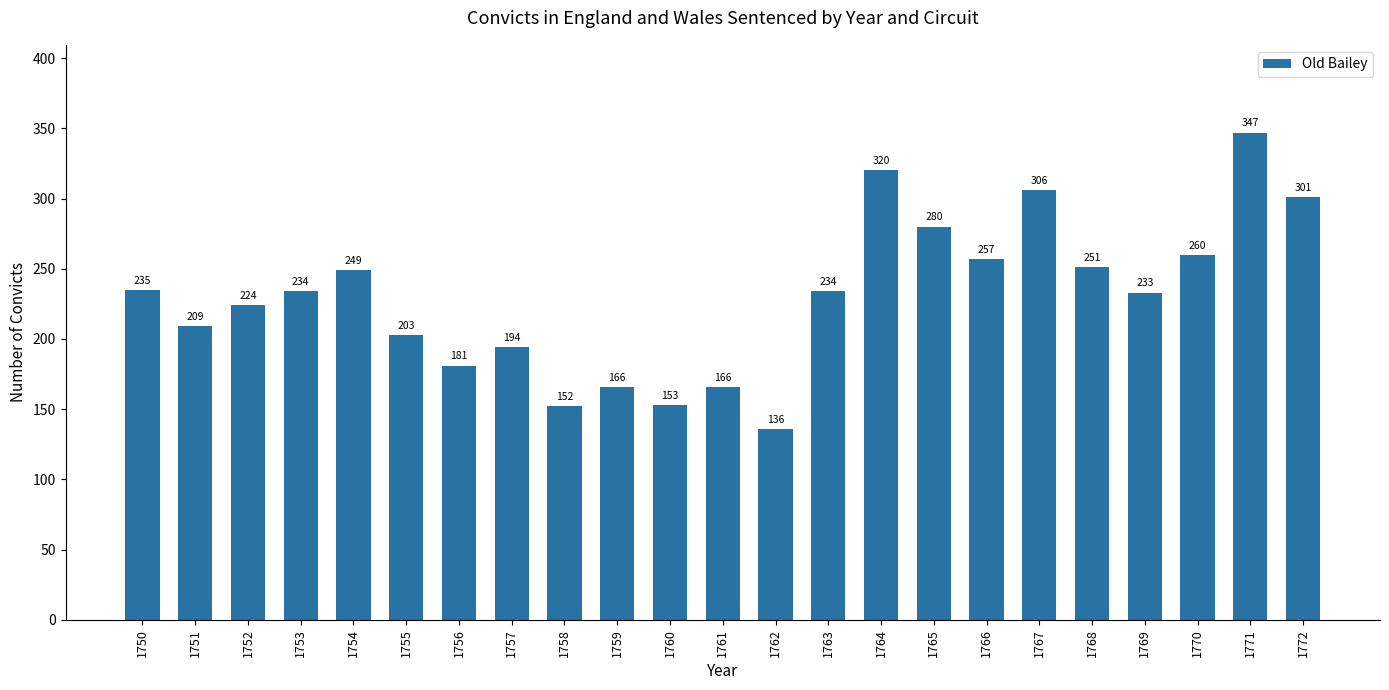

Reading left to right, what are all the values shown in this chart?

1750=235	1751=209	1752=224	1753=234	1754=249	1755=203	1756=181	1757=194	1758=152	1759=166	1760=153	1761=166	1762=136	1763=234	1764=320	1765=280	1766=257	1767=306	1768=251	1769=233	1770=260	1771=347	1772=301